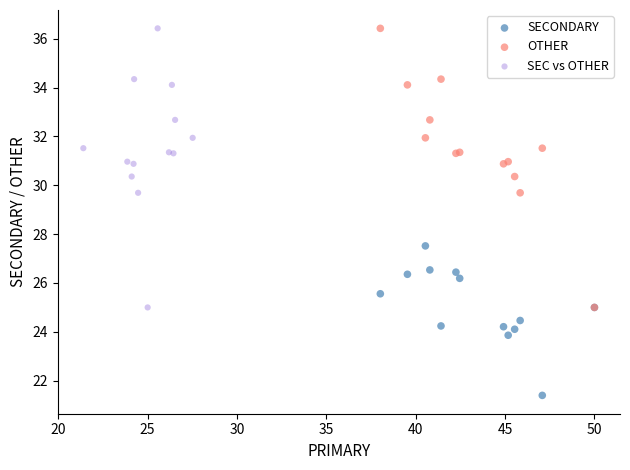

What are all the series names shown in the legend?

SECONDARY, OTHER, SEC vs OTHER